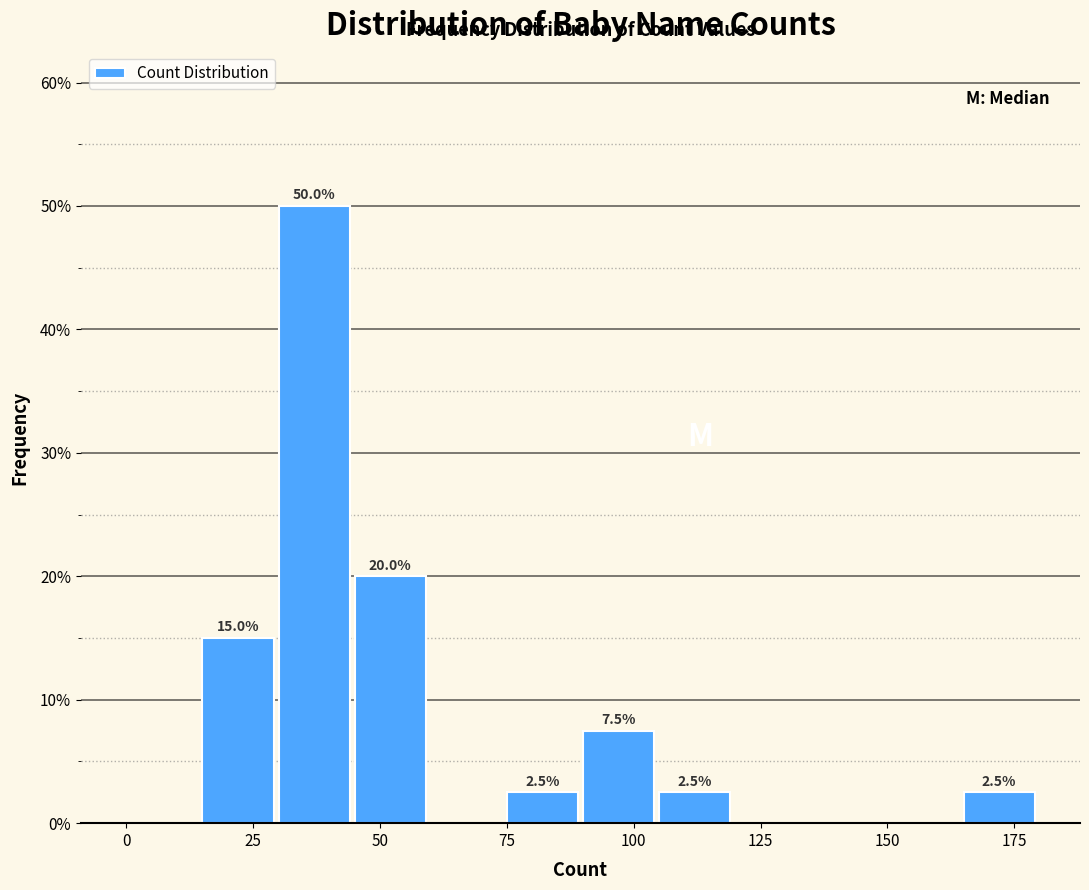

Around what value on the x-axis is the tallest bar? Give the approximate position of its centre, as read against the axis.

35